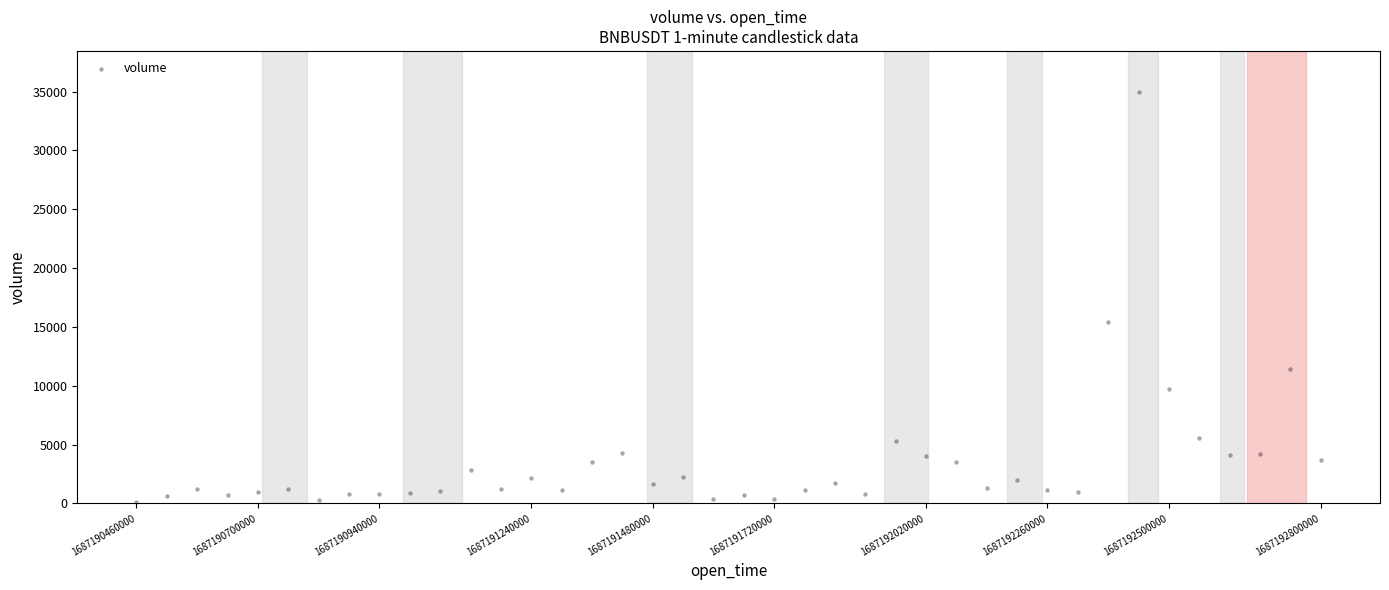

What is the range of Y values (max minus min)?

34815.4